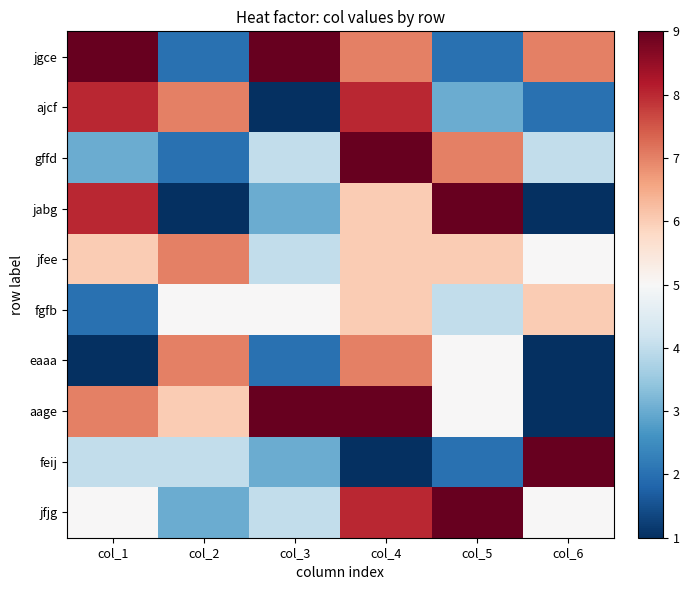

At which category is the sum across all series the highest?

col_4